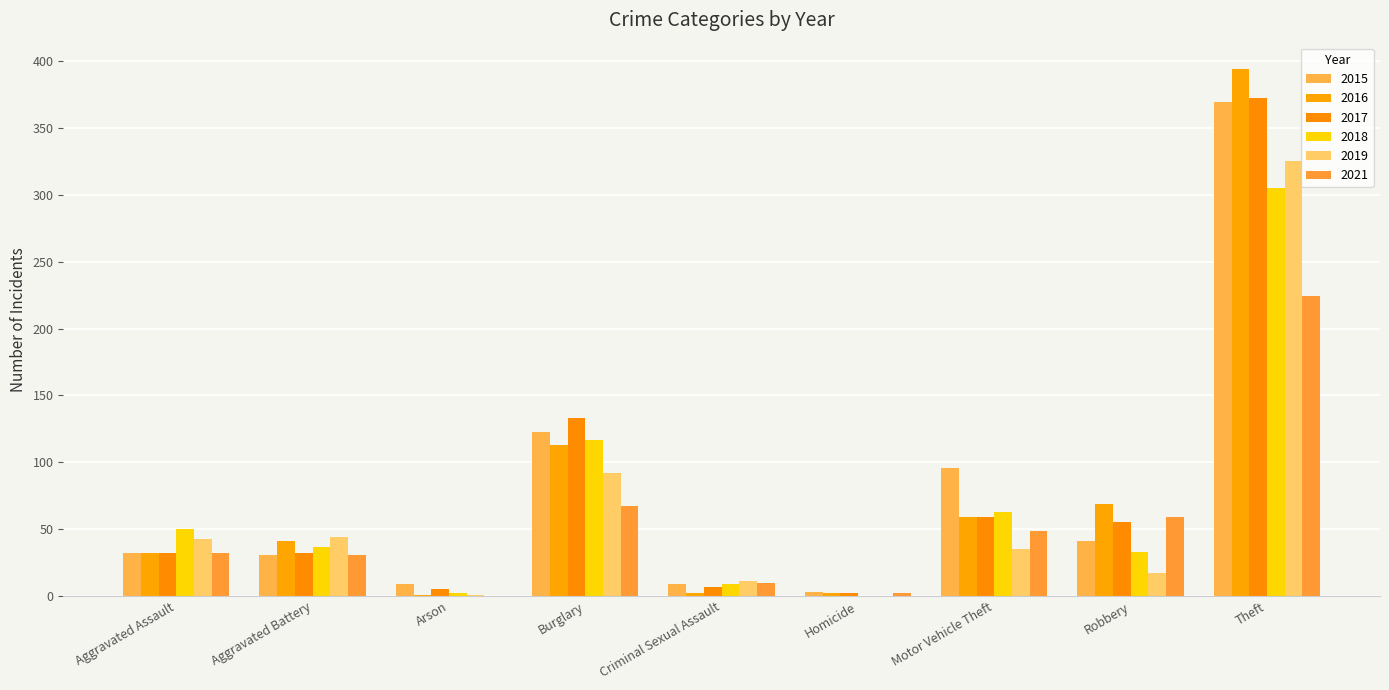

Count the number of categories in the chart.

9